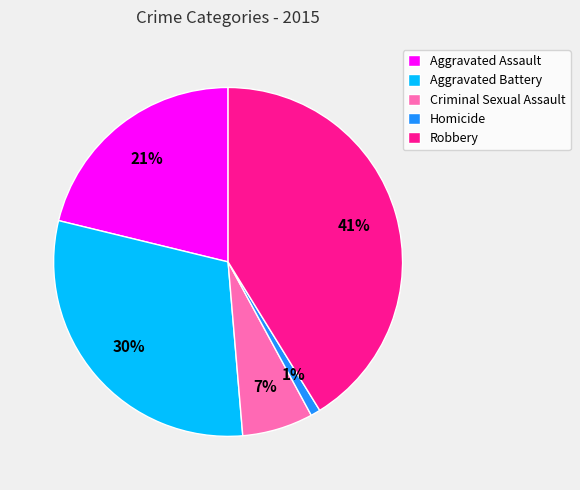

The Aggravated Battery slice represents 40% of the pie. True or false?

False